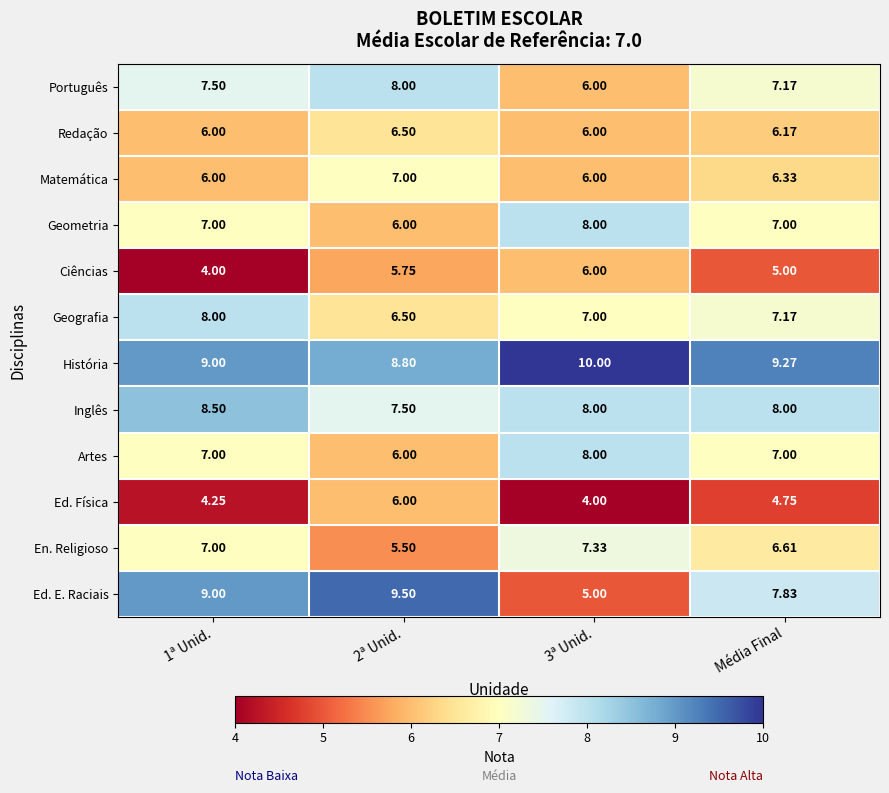

Which series has the widest spread of values?

Ed. E. Raciais